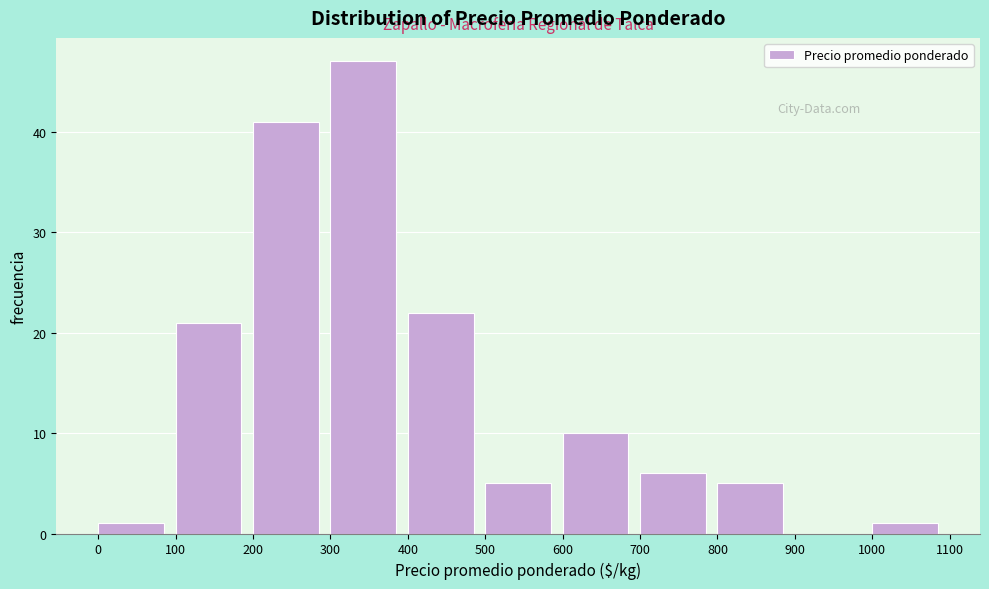

How tall is the bar that spans 1000 to 1100 on the x-axis? The values are not printed on the chart, so give them approximately, as read against the axis.

1